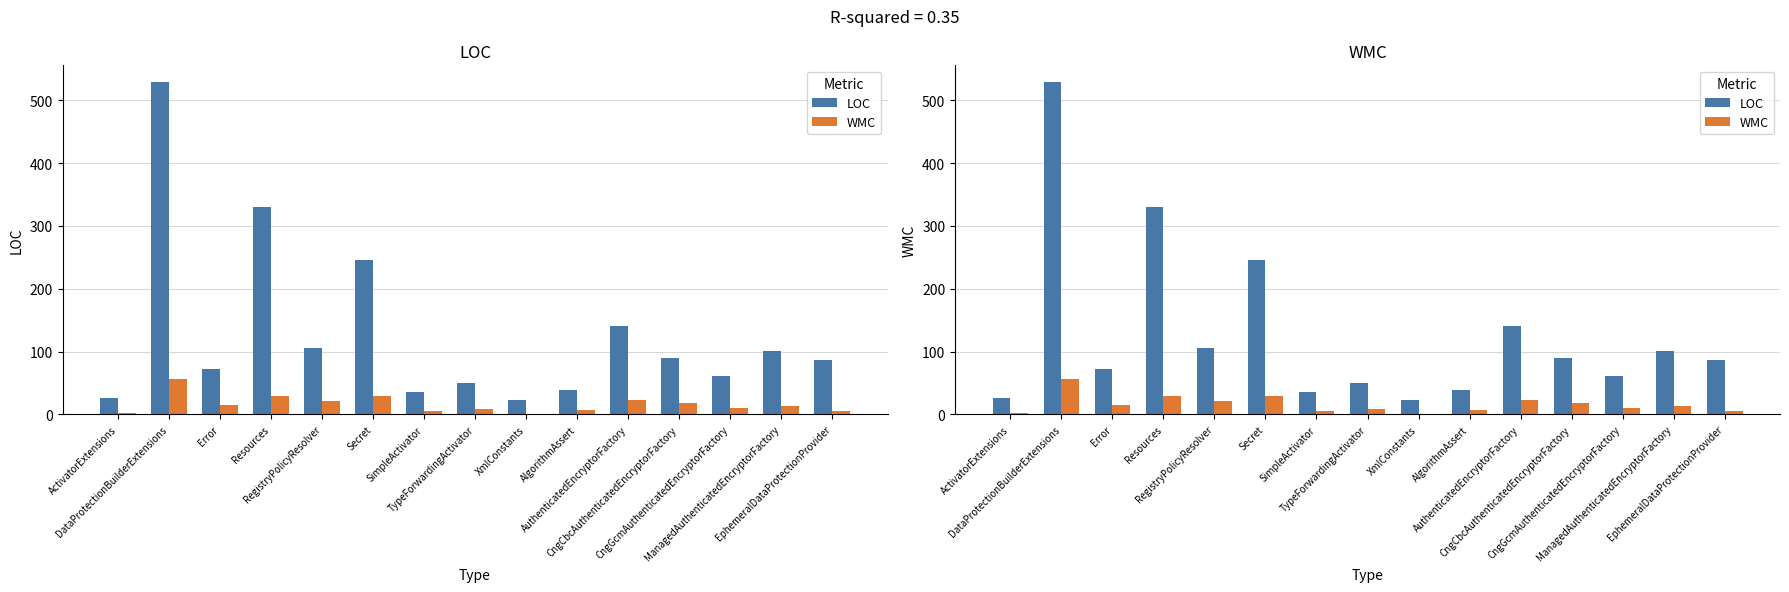

Where is WMC nearest to the value 28?

Resources